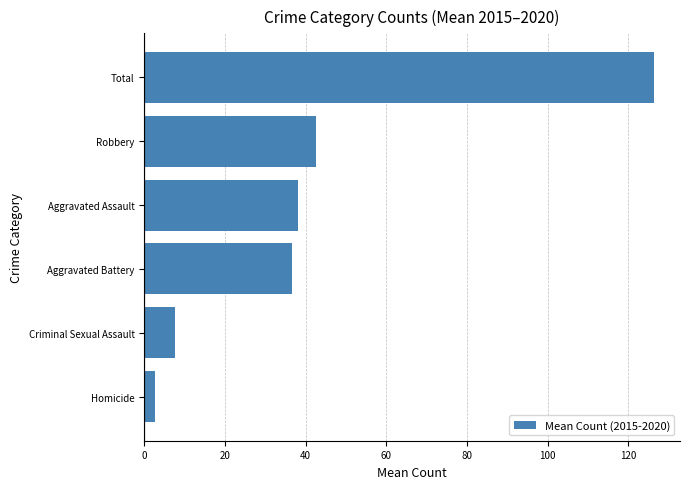

Reading bottom to top, what are all the values shown in this chart?

Homicide=2.8	Criminal Sexual Assault=7.5	Aggravated Battery=36.7	Aggravated Assault=38.0	Robbery=42.5	Total=126.5